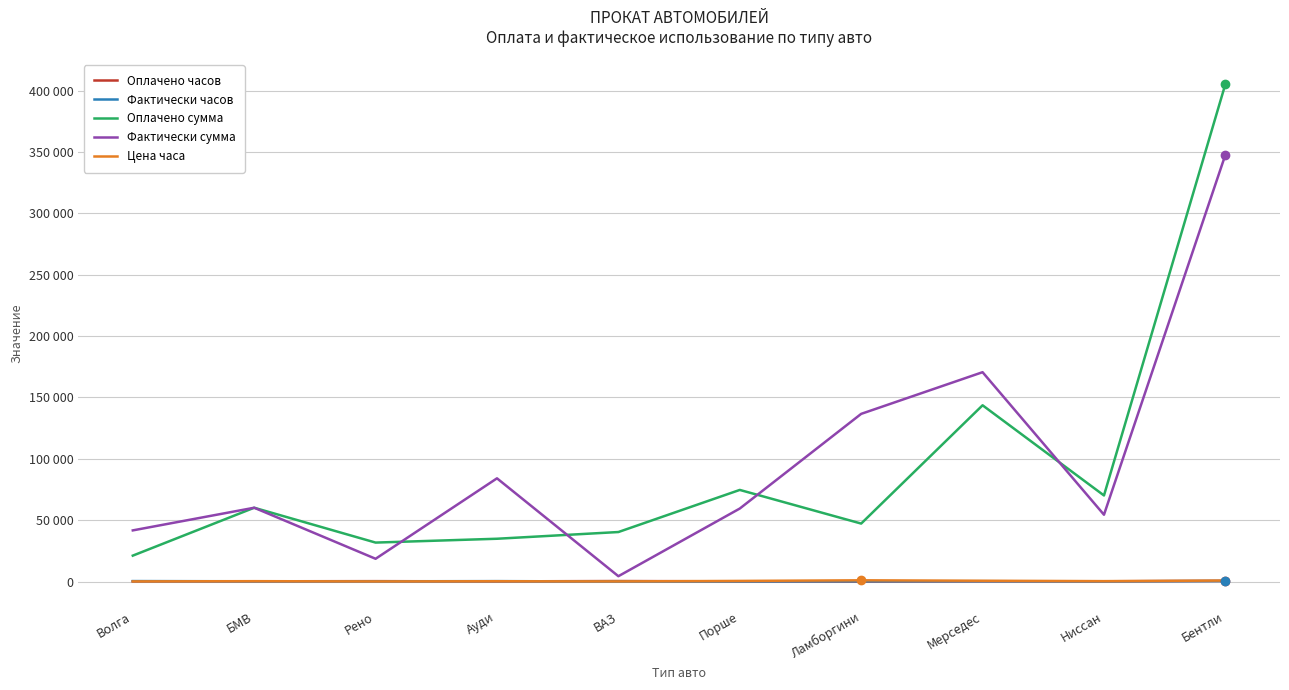

At which category does the chart reach its peak across all series?

Бентли